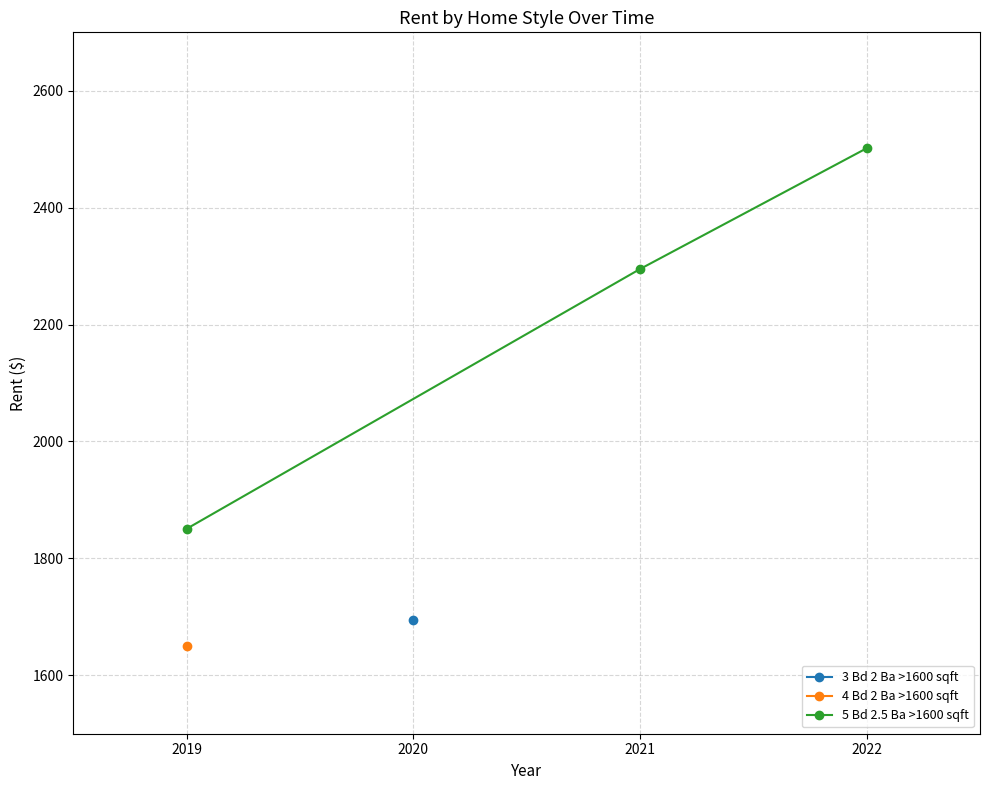

The chart shows a value of 2979.0 at 2019. True or false?

False